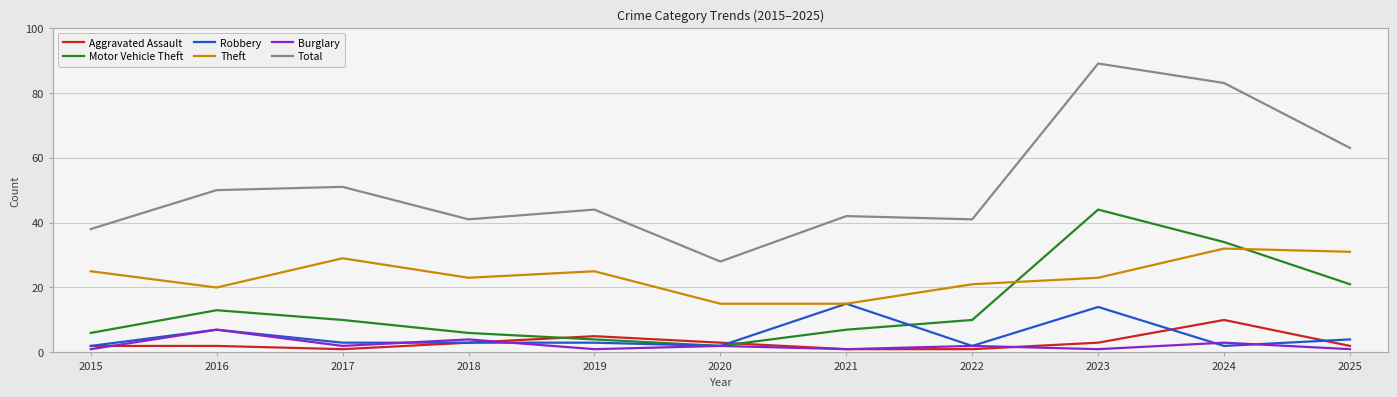

List the series in order of their peak value, highest first.

Total, Motor Vehicle Theft, Theft, Robbery, Aggravated Assault, Burglary